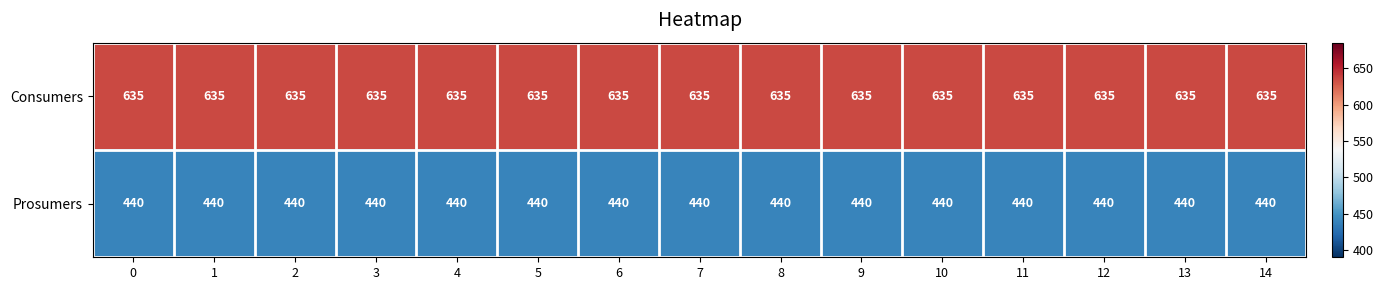

Rank the series by their average value, from lowest to highest.

Prosumers, Consumers